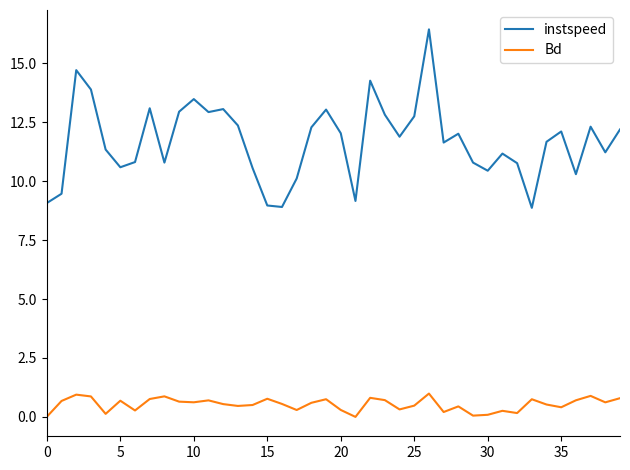

Which series has the largest range (max minus min)?

instspeed